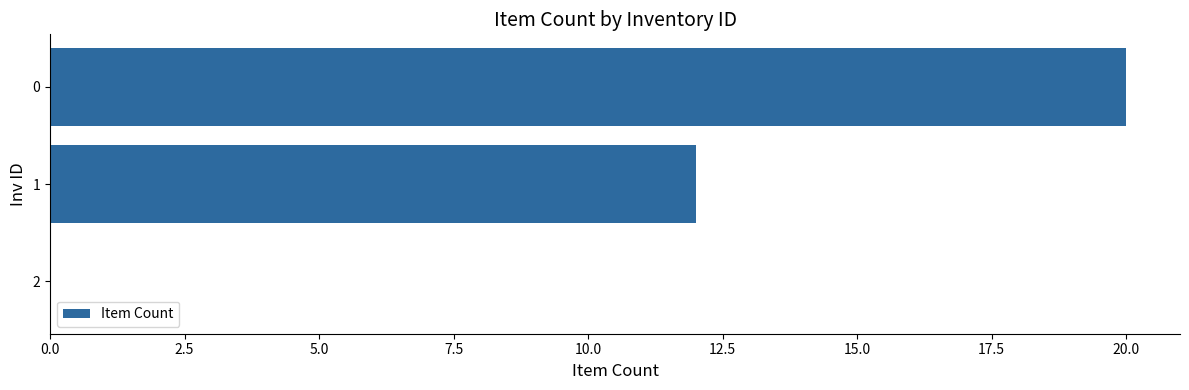

What is the greatest value displayed?

20